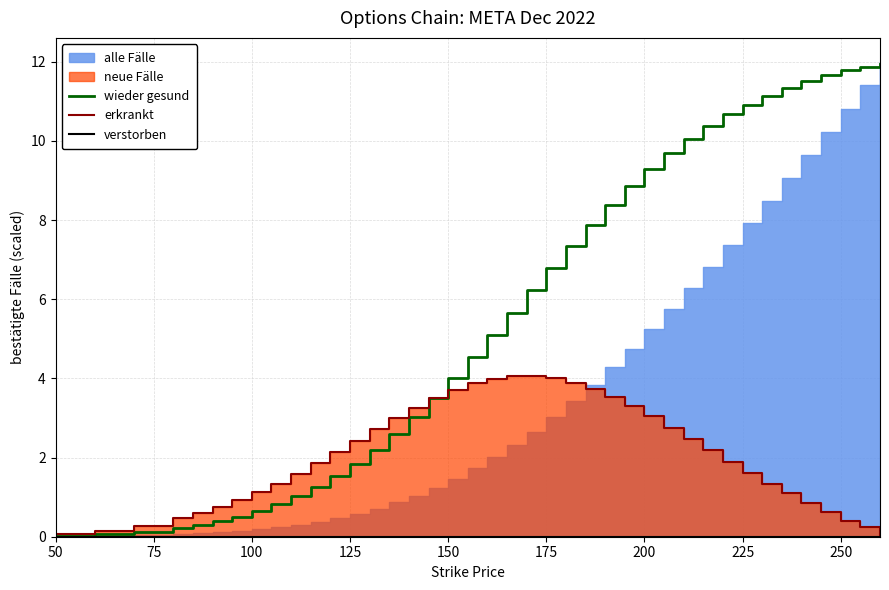

What is the highest value of the wieder gesund series?

11.9